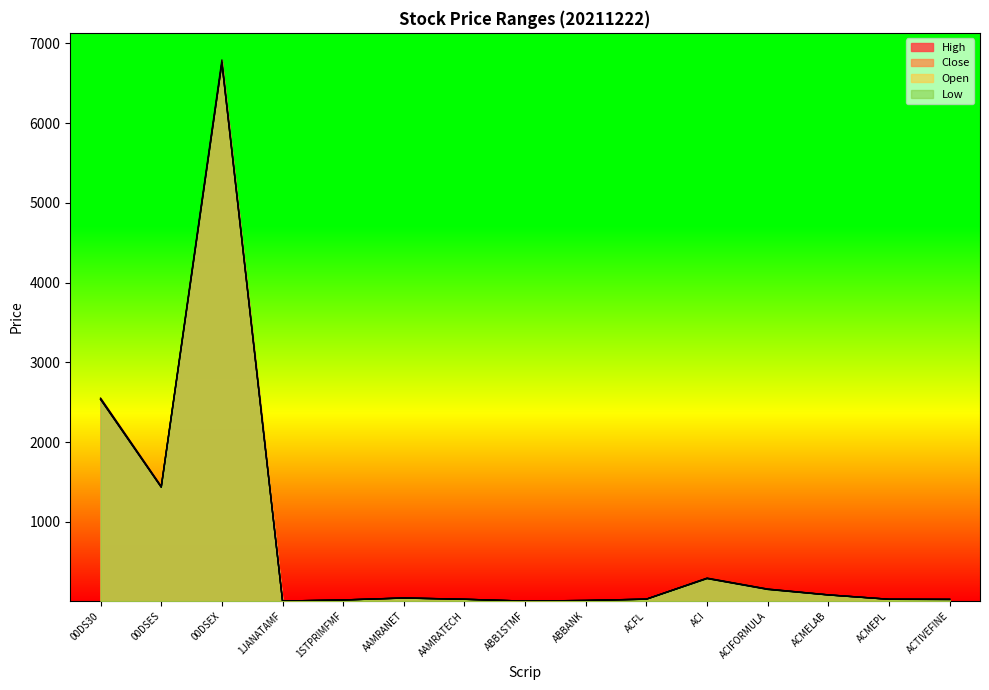

True or false: Close has a value of 2536.5 at 00DS30.

True